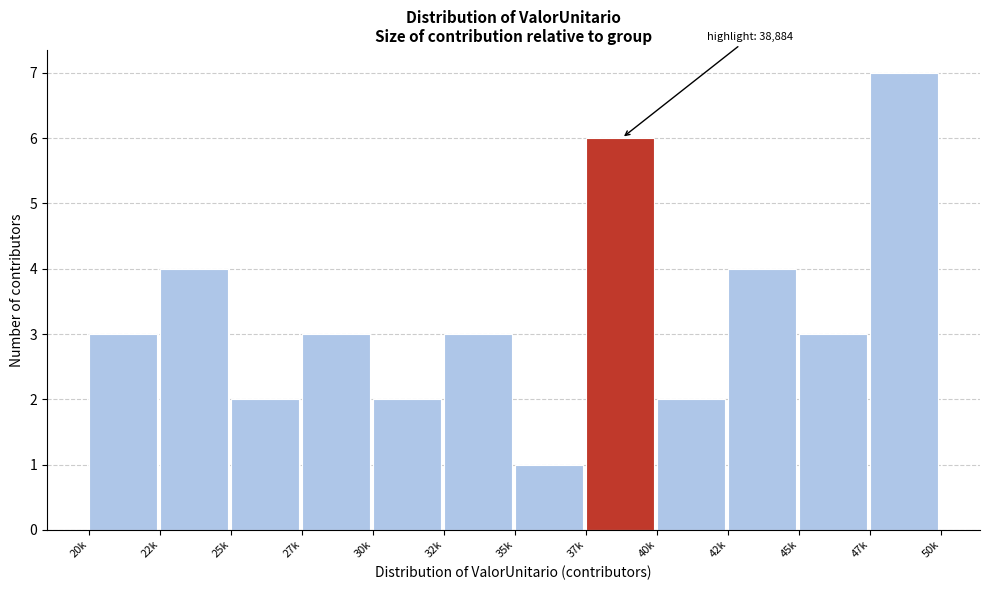

Reading left to right, list all the values displayed in this chart.

20k=3	22k=4	25k=2	27k=3	30k=2	32k=3	35k=1	37k=6	40k=2	42k=4	45k=3	47k=7